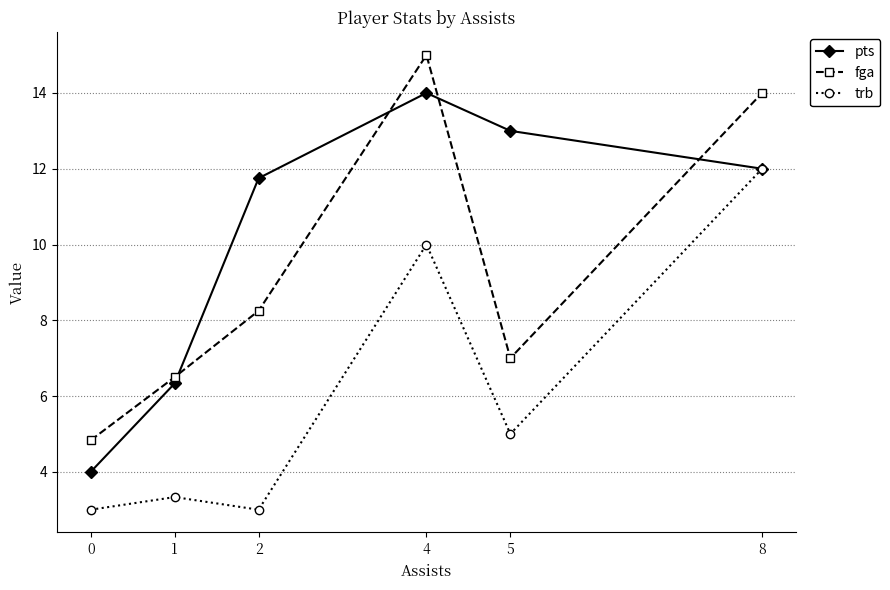

The value of pts at 5 is 9.0. True or false?

False